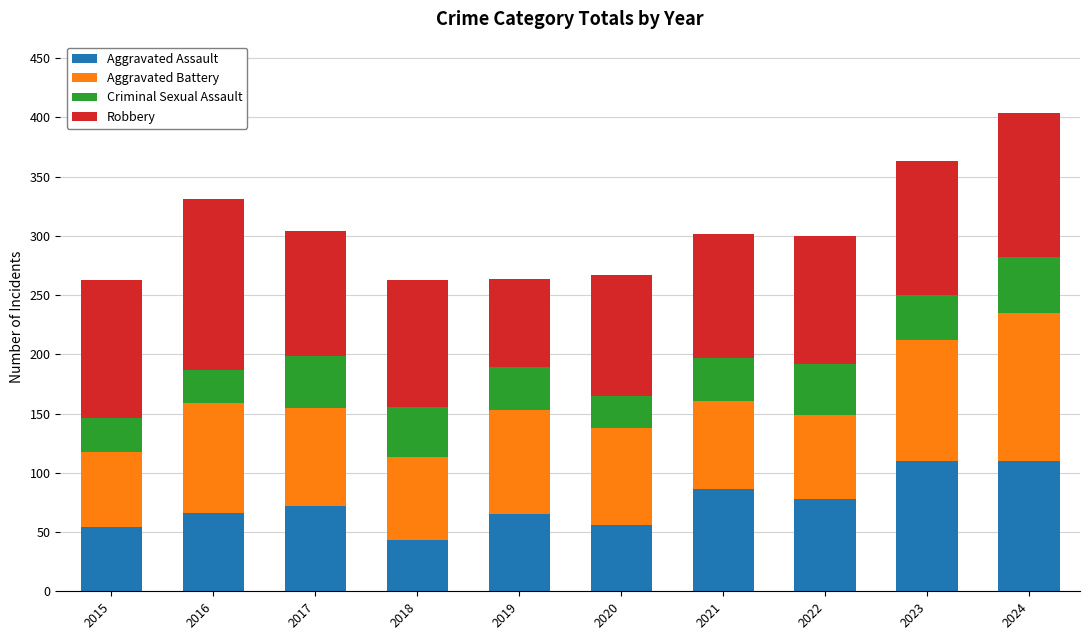

What value does the Aggravated Assault series have at 2016?

66